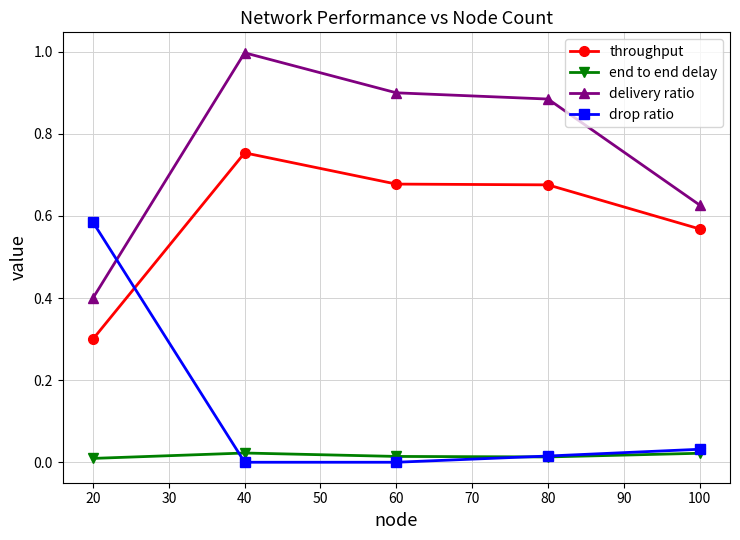

At which label is throughput closest to 0?

20